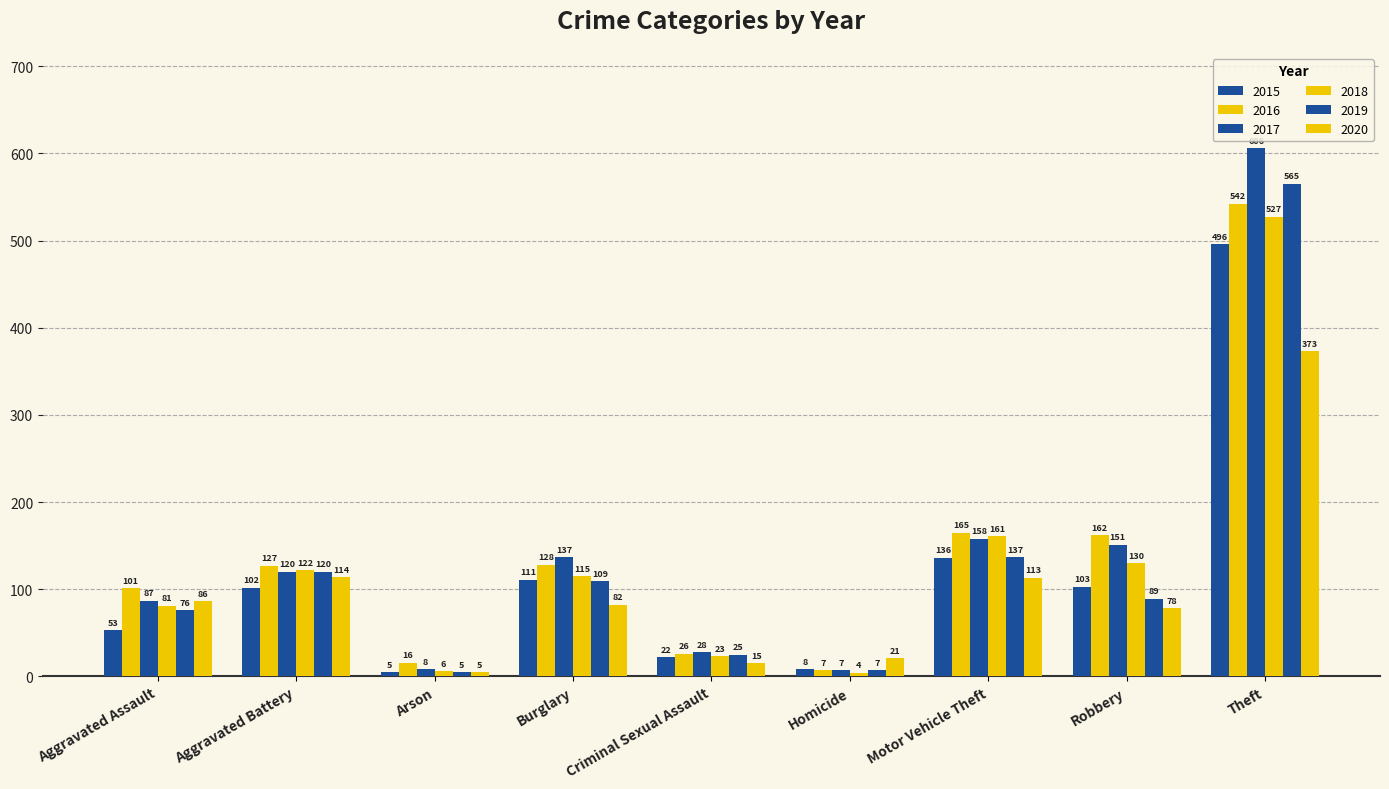

What is the label of the 8th bar from the right?

Aggravated Battery